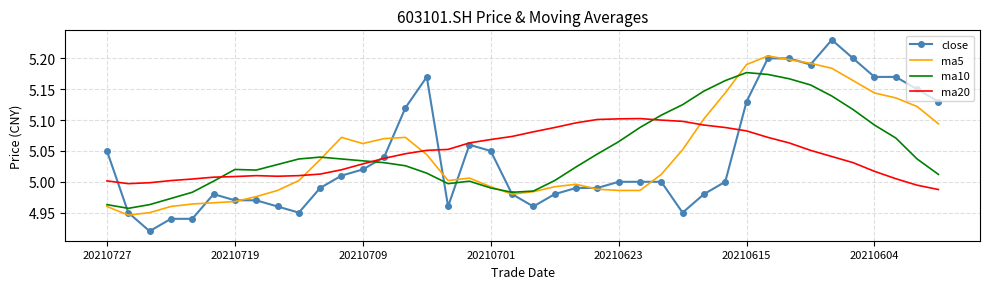

Which series has the widest spread of values?

close